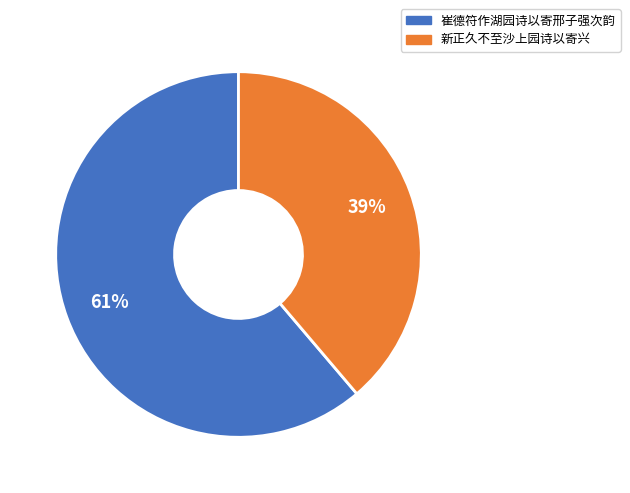

What is the ratio of the value at 崔德符作湖园诗以寄邢子强次韵 to the value at 新正久不至沙上园诗以寄兴?

1.6